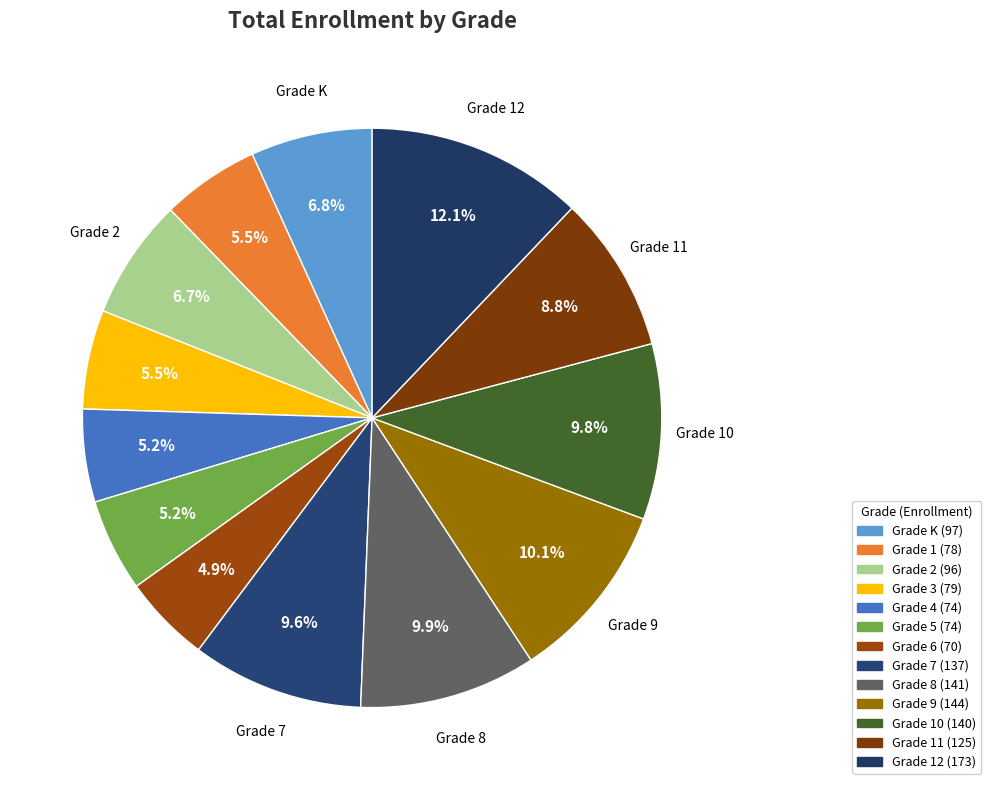

How many slices are in this pie chart?

13